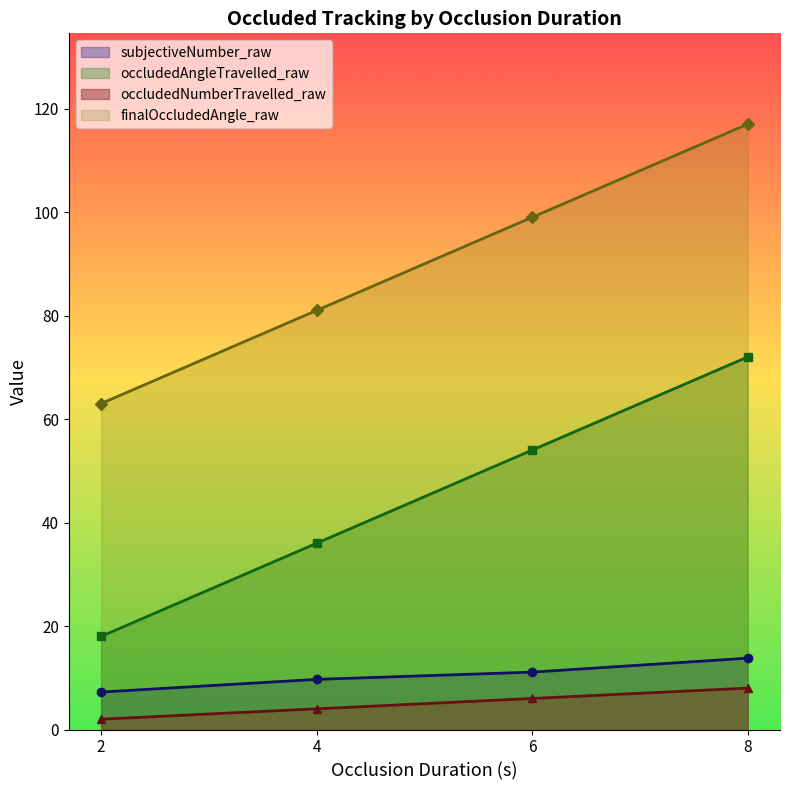

True or false: occludedNumberTravelled_raw has more than 1 points higher than both neighbors.

False